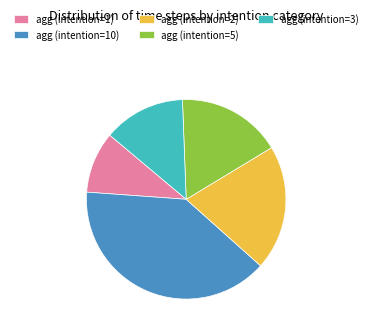

Is the sum of agg (intention=1) and agg (intention=3) greater than half?

No